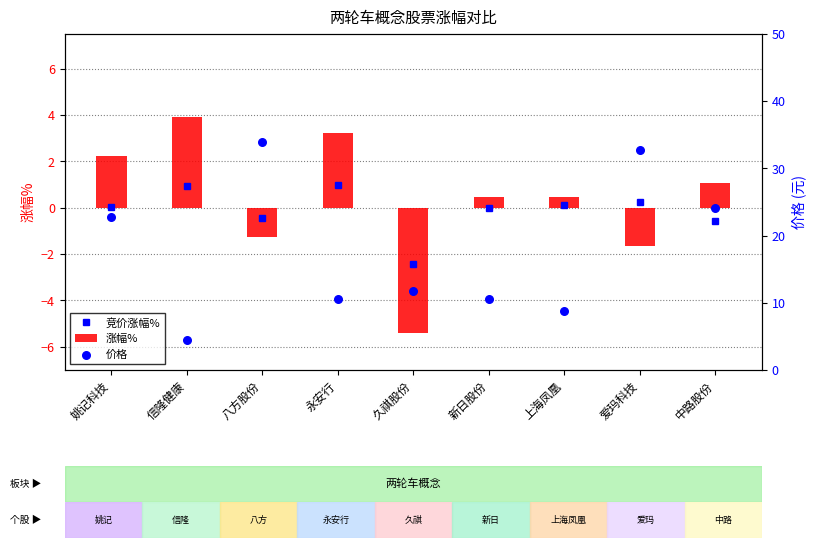

Which series contains the highest Y value?

价格